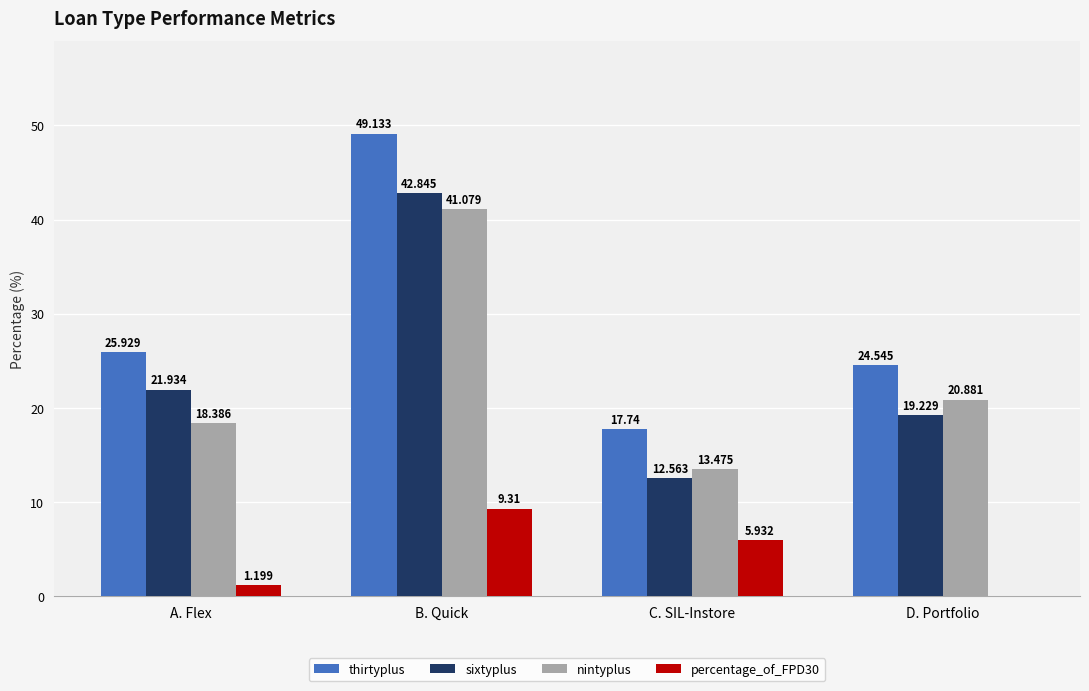

Which series has the largest total across all categories?

thirtyplus